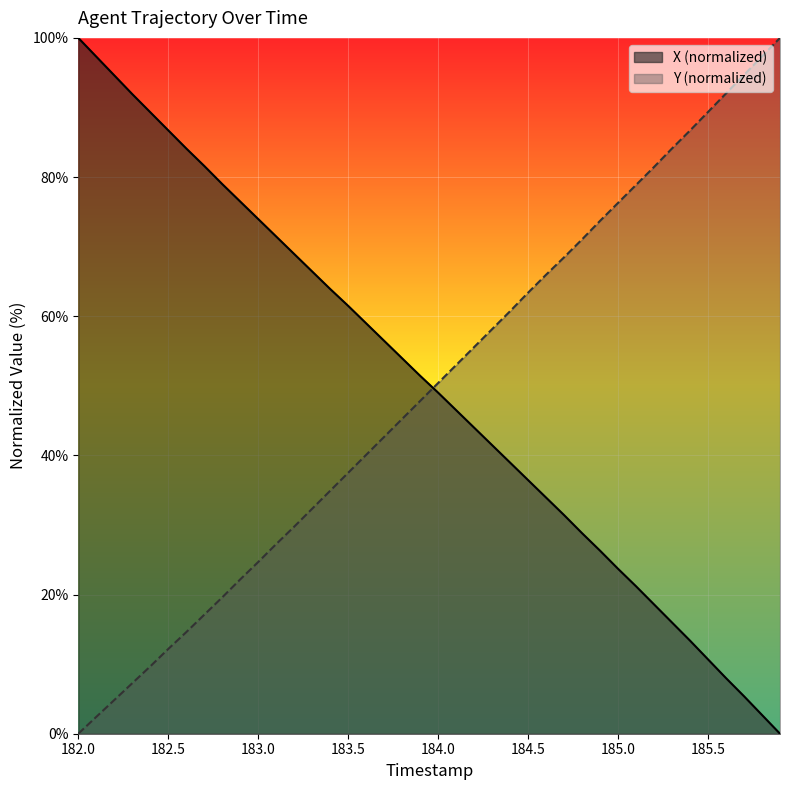

Rank the series by their maximum value, from highest to lowest.

X, Y